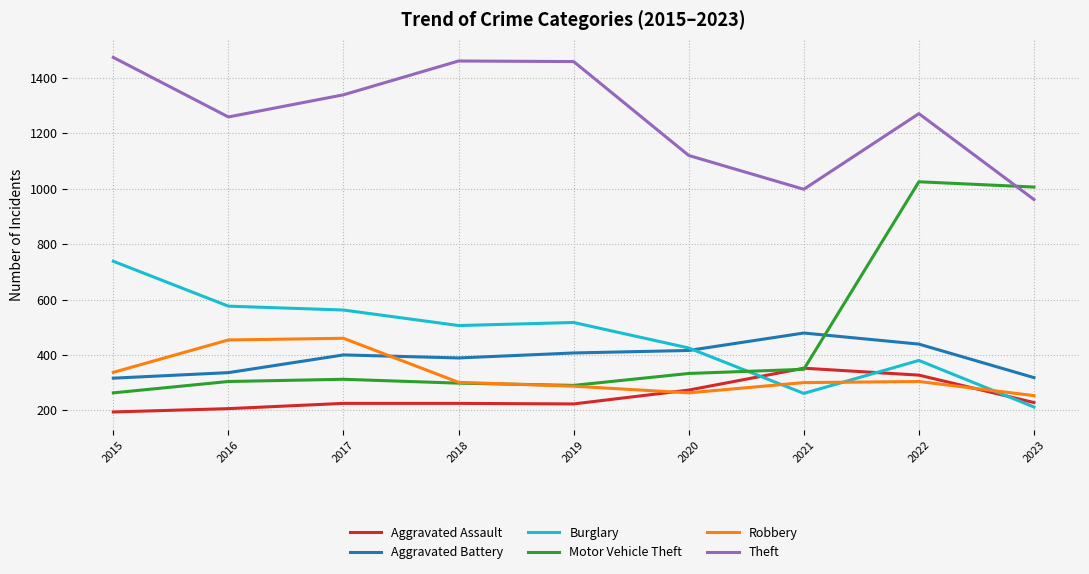

At which category is the sum across all series the highest?

2022